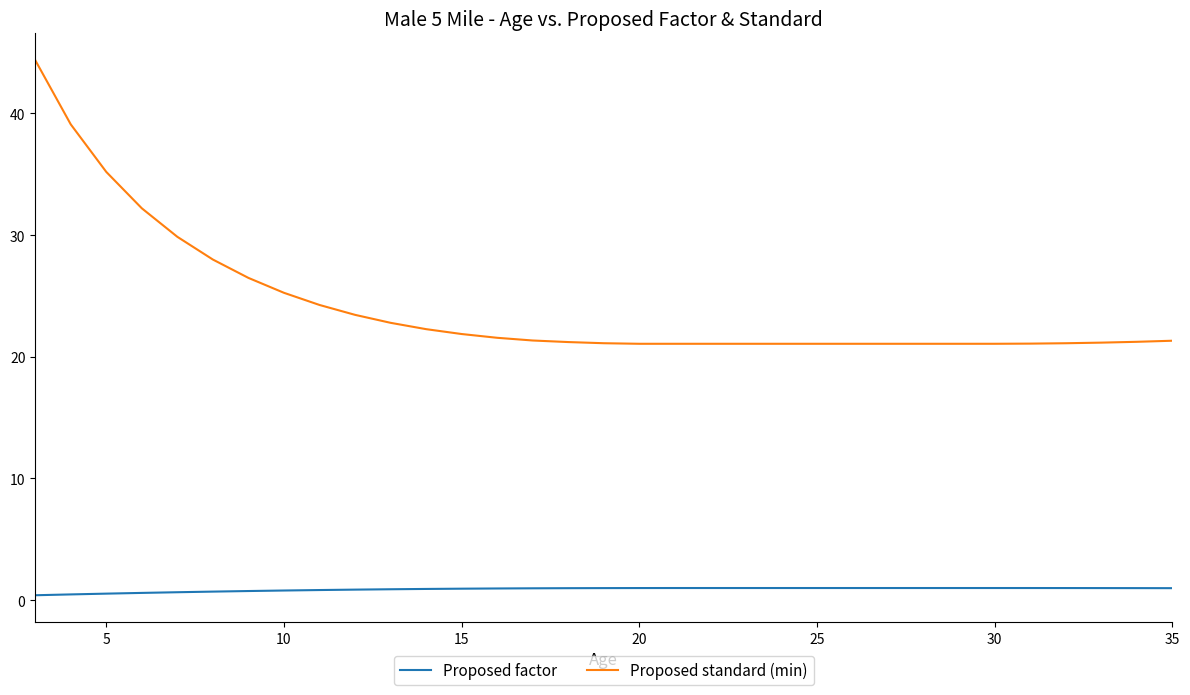

Which series has the largest total across all categories?

Proposed standard (min)